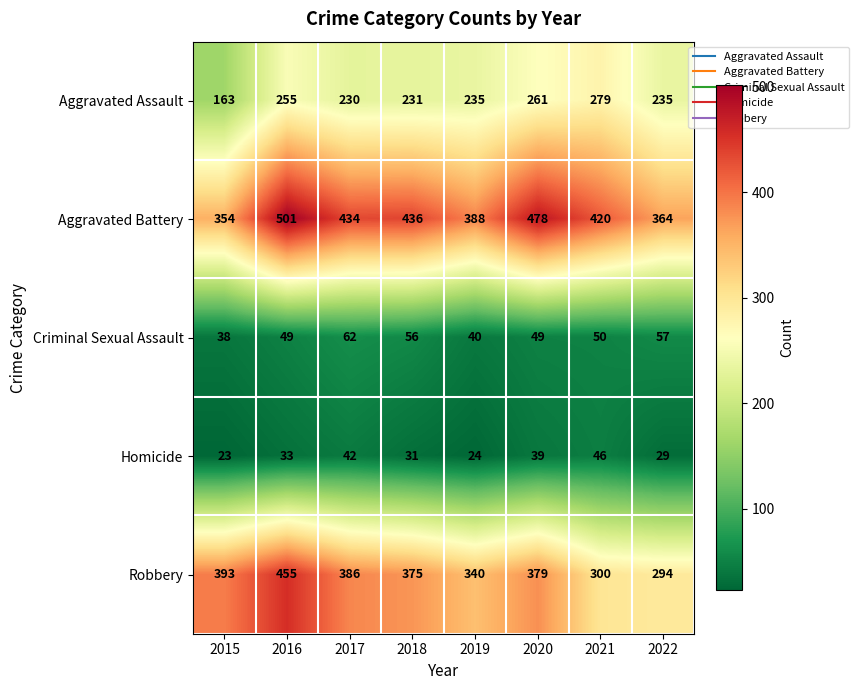

The Robbery series shows 455 at 2016. True or false?

True